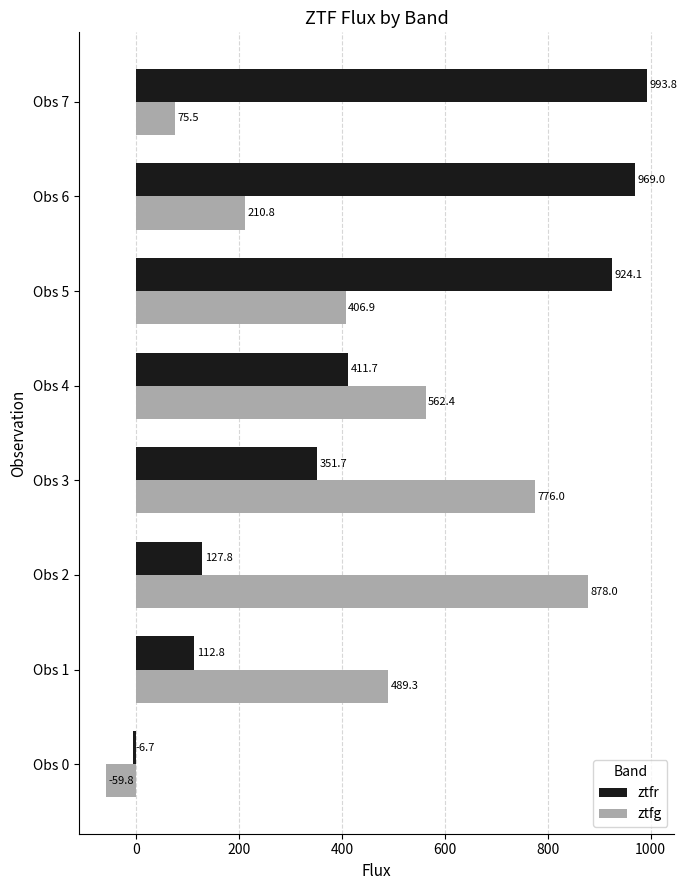

How many positive values does the ztfr series have?

7